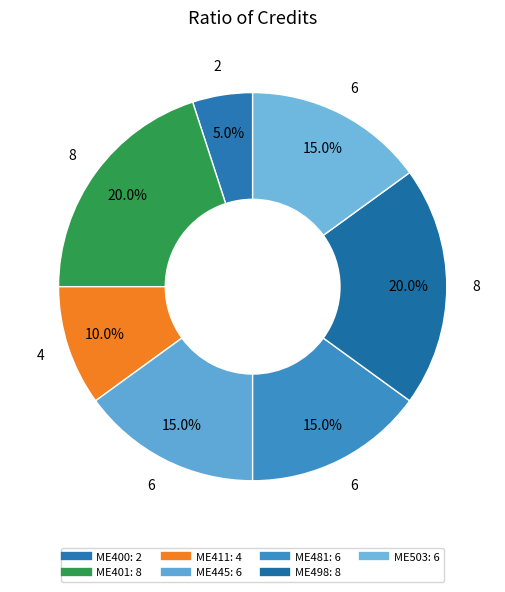

To the nearest percent, what is the average slice percentage?

14%